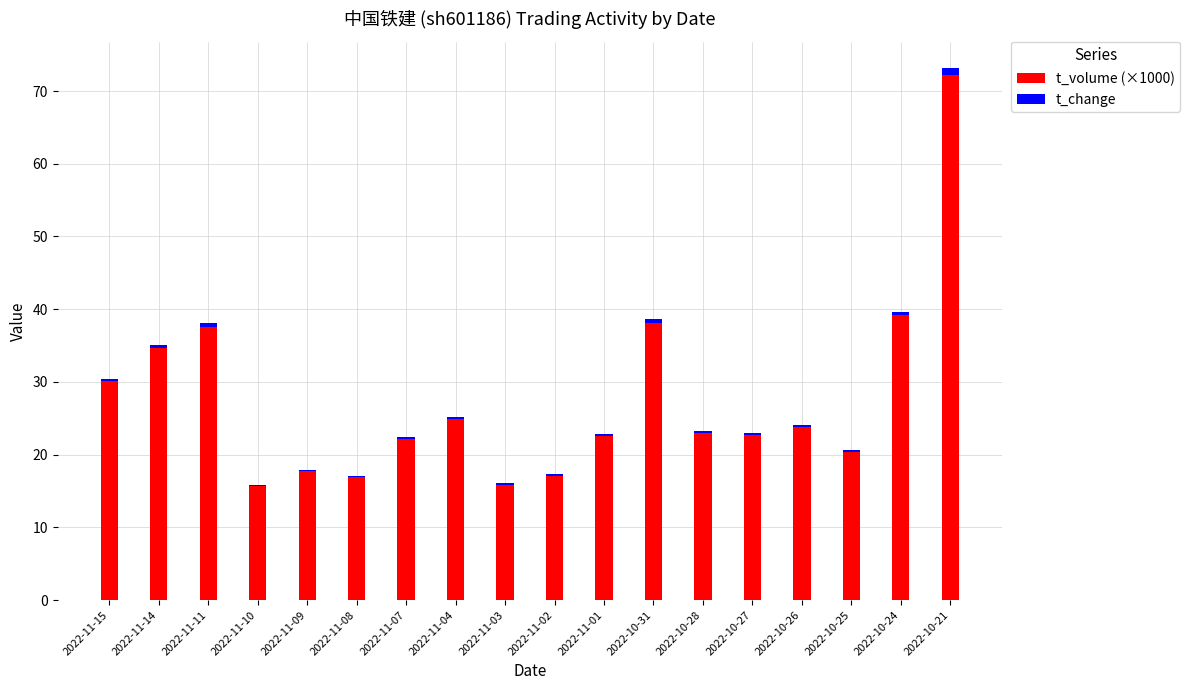

At which category is the sum across all series the highest?

2022-10-21